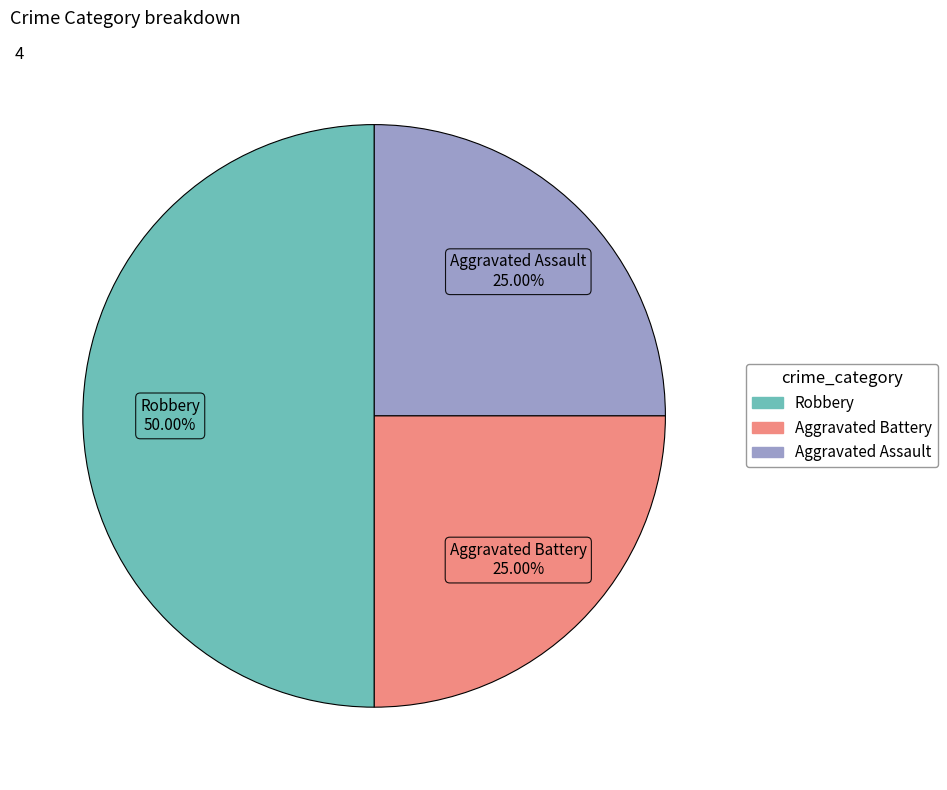

To the nearest percent, what is the difference between the largest and smallest slice percentages?

25%